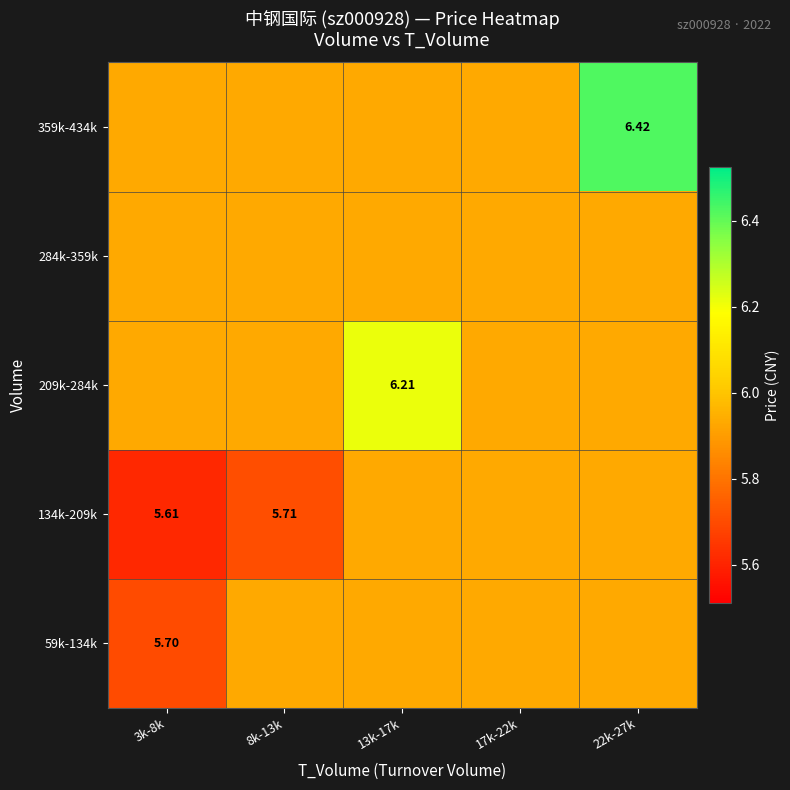

Count the 59k-134k values in the range 5 to 6.

5